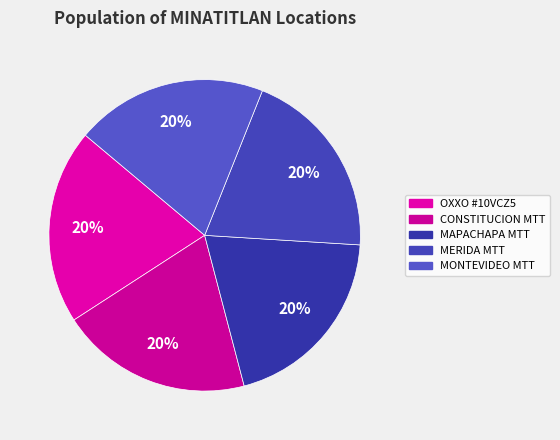

How many slices are in this pie chart?

5